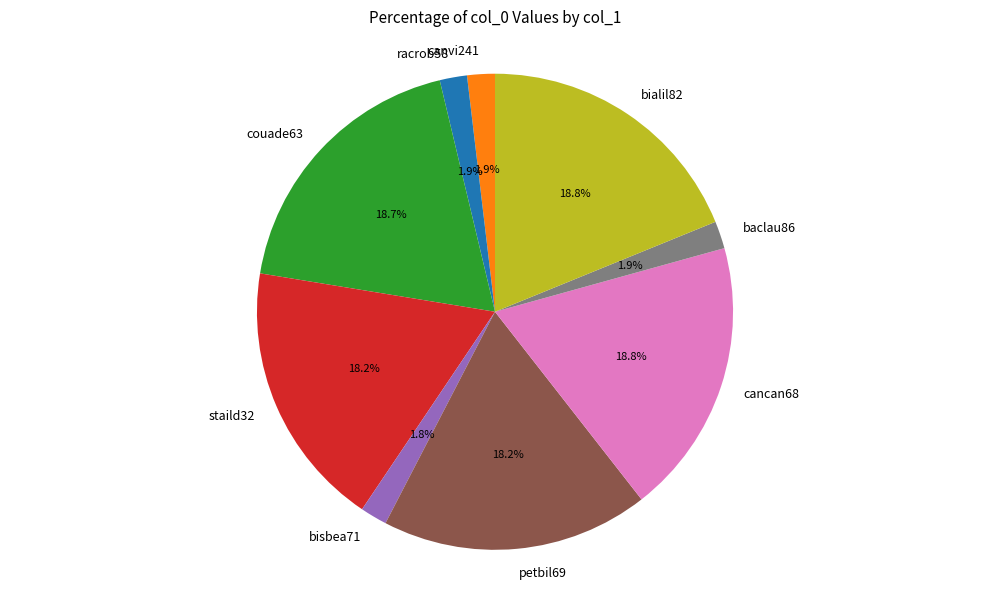

To the nearest percent, what is the difference between the cancan68 and racrob58 slice percentages?

17%